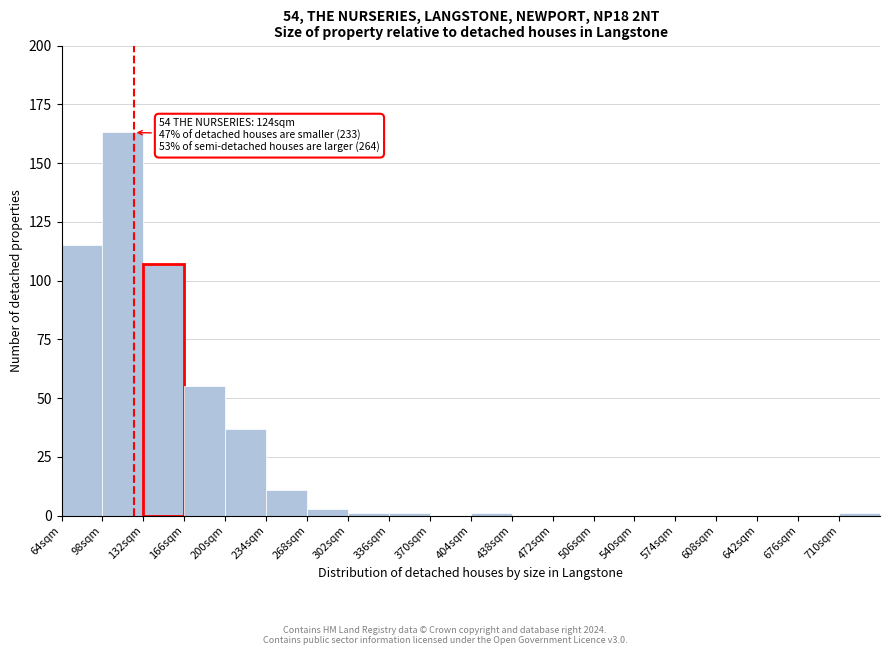

Over which range of the x-axis is the bar tallest?

98 to 132